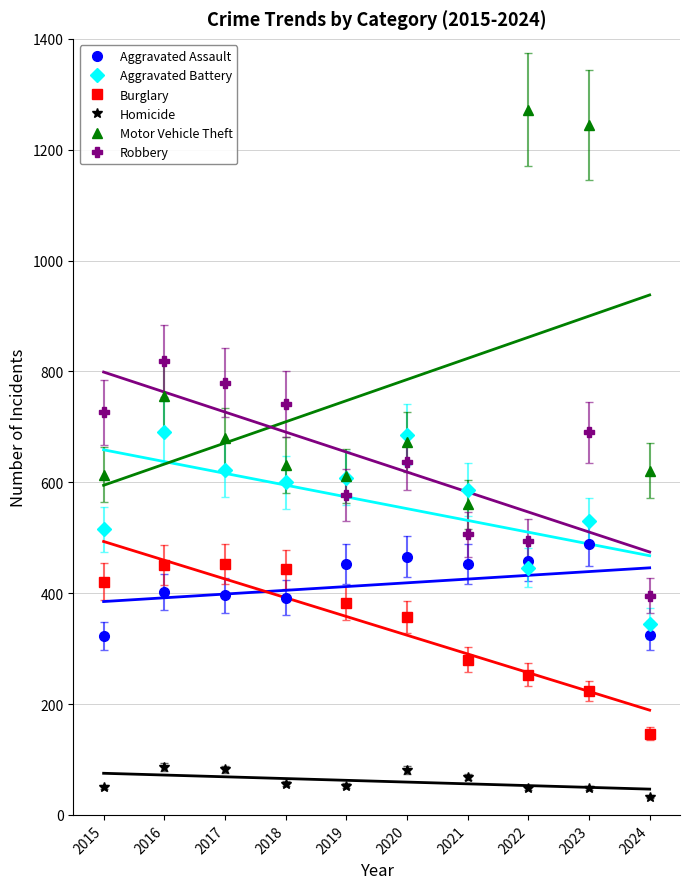

Reading left to right, transcribe all the data shown in this chart.

Aggravated Assault: 2015=323	2016=402	2017=396	2018=392	2019=452	2020=466	2021=452	2022=458	2023=488	2024=324
Aggravated Battery: 2015=515	2016=691	2017=623	2018=600	2019=608	2020=686	2021=587	2022=446	2023=530	2024=345
Burglary: 2015=421	2016=451	2017=453	2018=443	2019=383	2020=357	2021=280	2022=253	2023=224	2024=146
Homicide: 2015=50	2016=87	2017=82	2018=56	2019=53	2020=81	2021=69	2022=49	2023=48	2024=33
Motor Vehicle Theft: 2015=614	2016=756	2017=680	2018=631	2019=611	2020=673	2021=560	2022=1272	2023=1245	2024=621
Robbery: 2015=726	2016=819	2017=780	2018=741	2019=577	2020=637	2021=506	2022=495	2023=690	2024=395